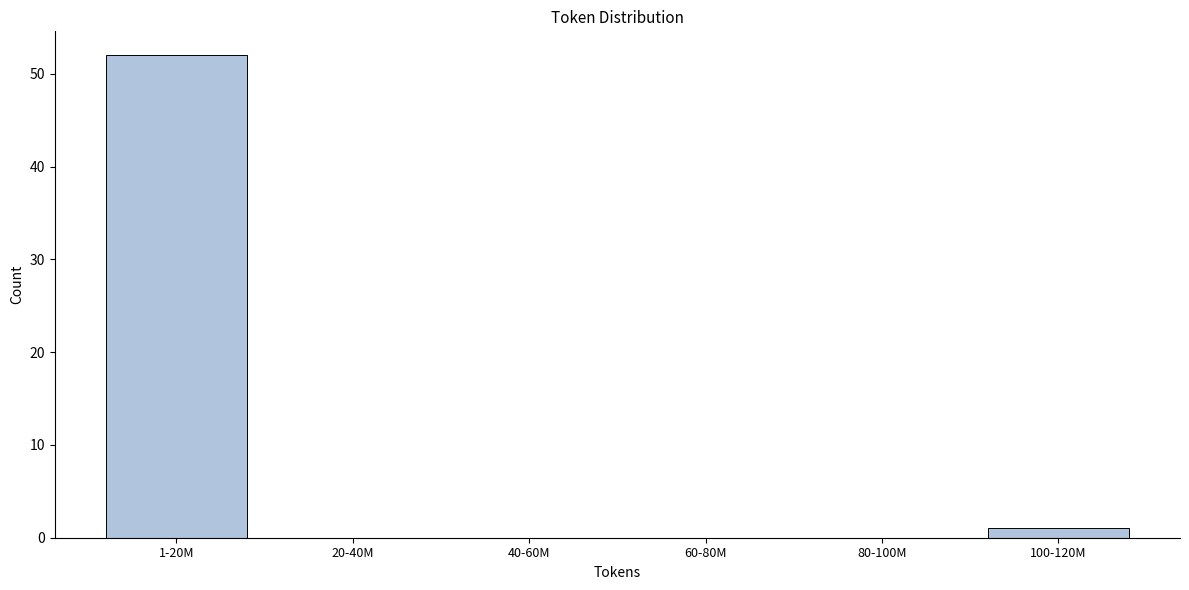

Reading left to right, what are all the values shown in this chart?

1-20M=52	20-40M=0	40-60M=0	60-80M=0	80-100M=0	100-120M=1